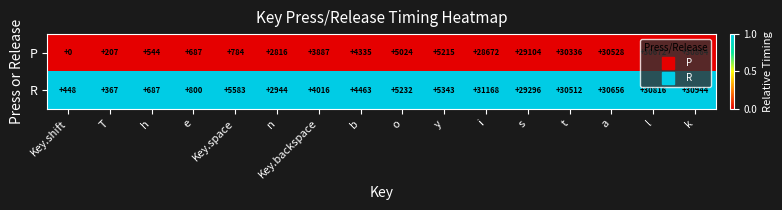

What is the difference between the maximum and minimum values in the P series?

30864